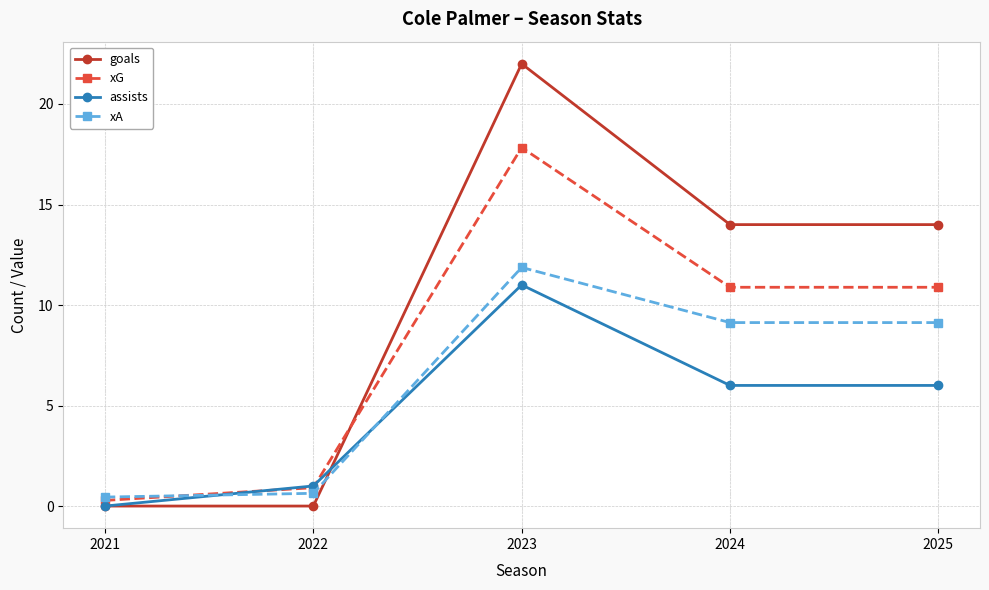

What is the greatest value displayed?

22.0